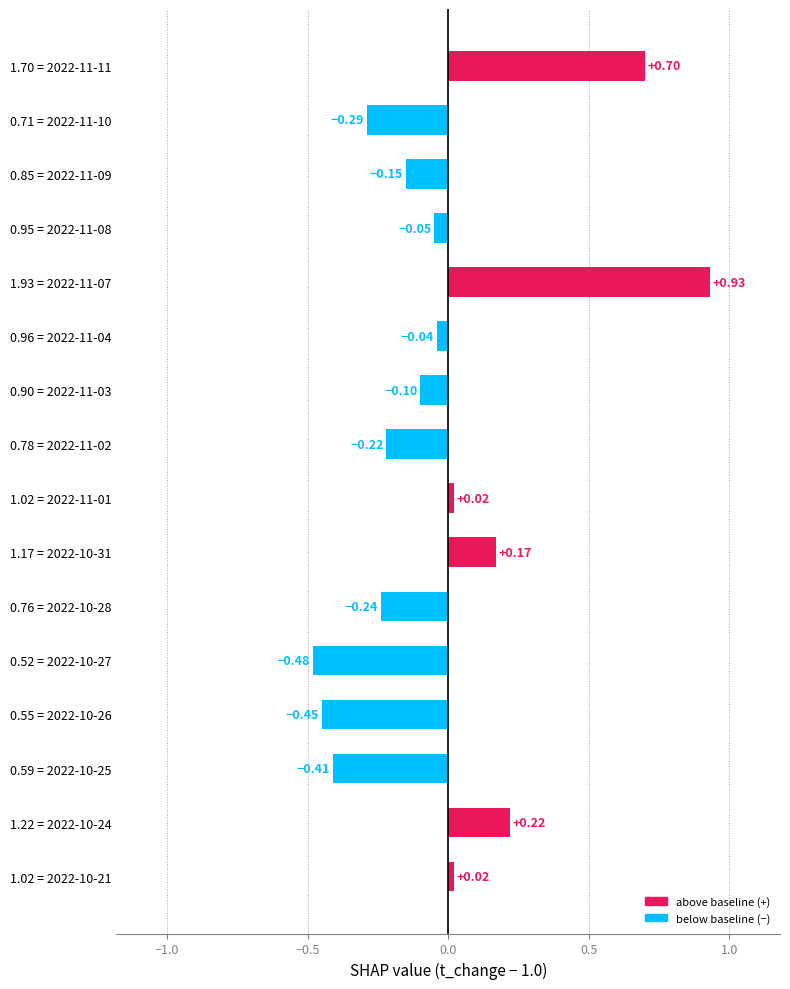

What is the difference between the maximum and second lowest values?

1.4